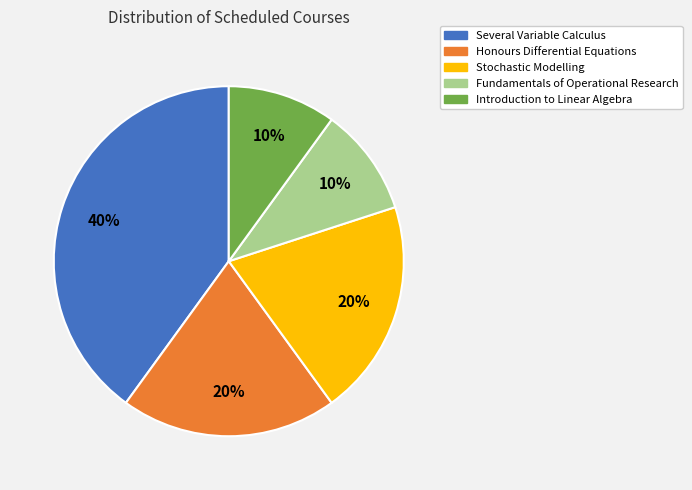

To the nearest percent, what is the difference between the largest and smallest slice percentages?

30%